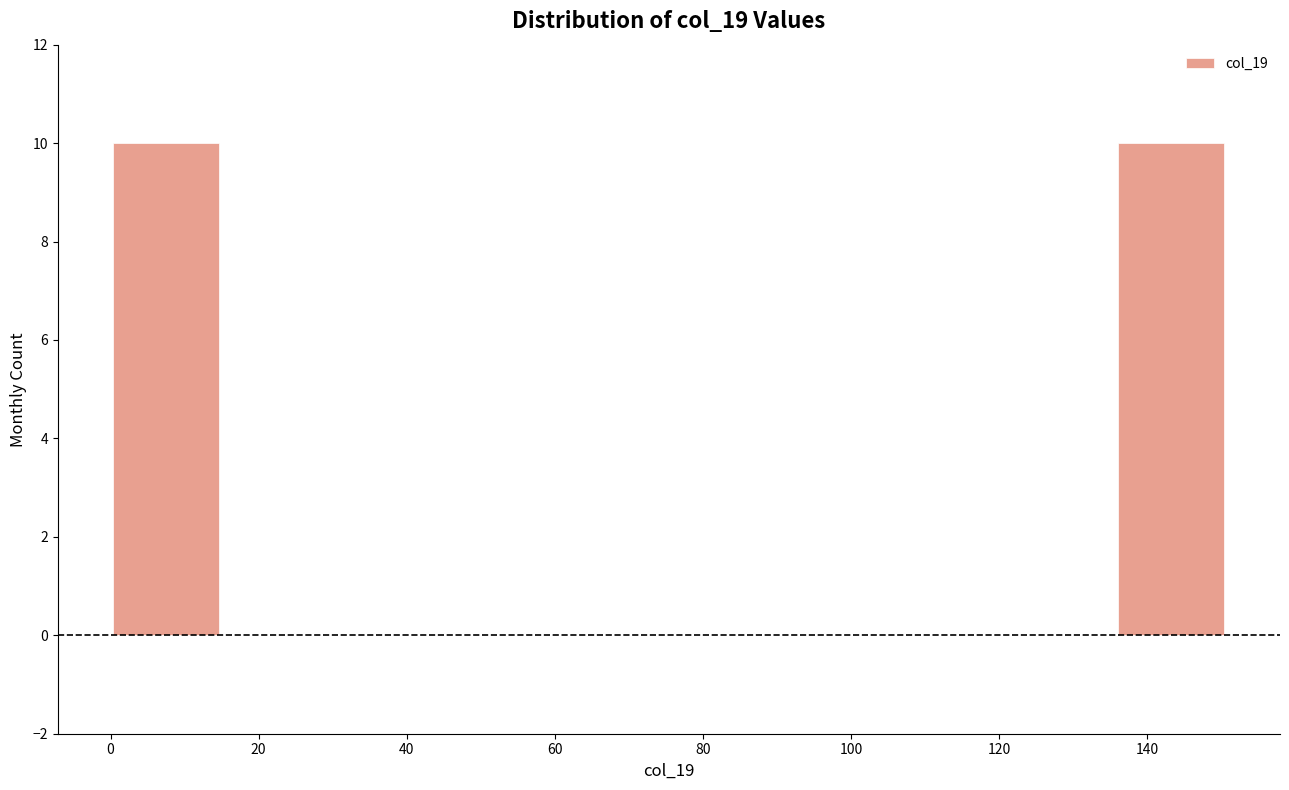

Reading left to right, transcribe this chart: for each bar, give the range it covers on the x-axis and its height. Neither the bar edges nor the heights are printed on the chart, so give them approximately, as read against the axes.

0 to 16: 10
16 to 30: 0
30 to 46: 0
46 to 60: 0
60 to 76: 0
76 to 90: 0
90 to 106: 0
106 to 120: 0
120 to 136: 0
136 to 150: 10